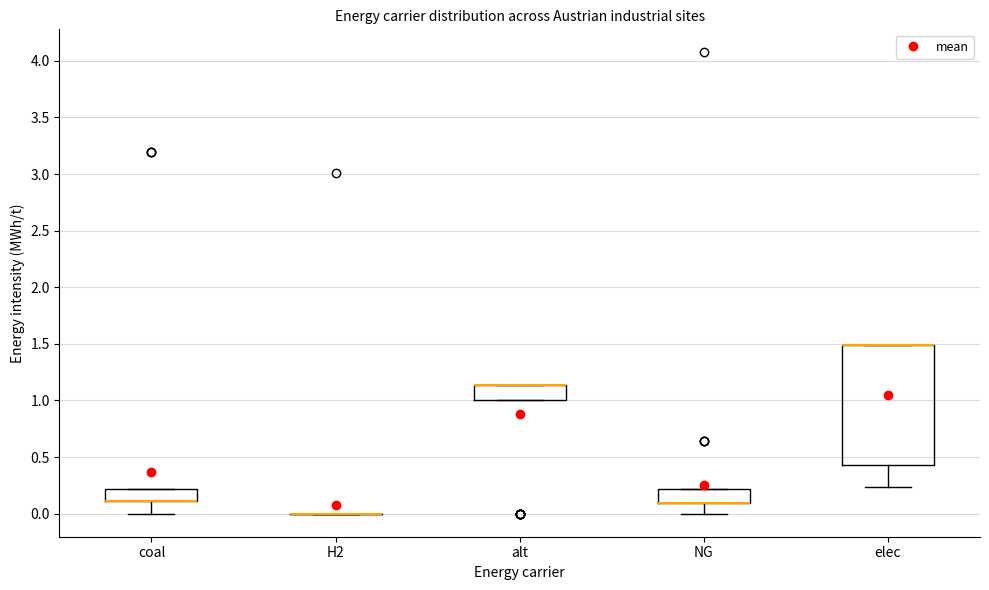

Where is the lower edge of the box for alt on the y-axis? The values are not printed on the chart, so give them approximately, as read against the axis.

1.00